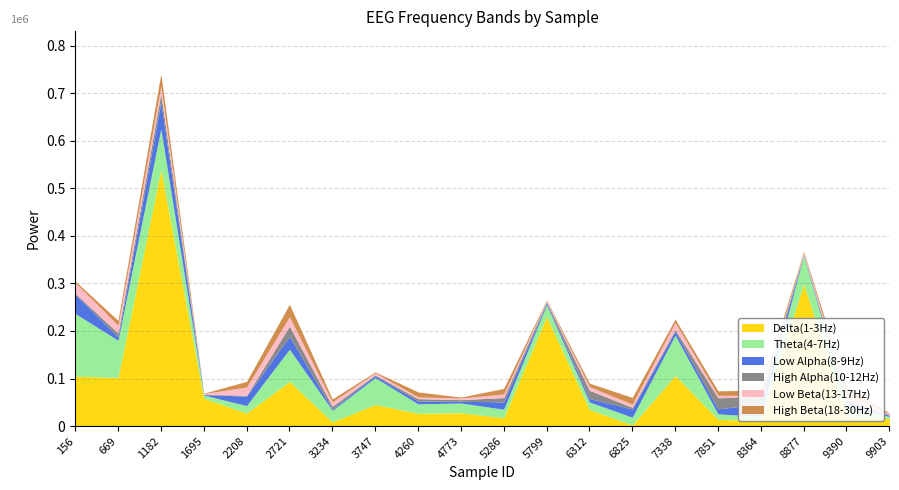

Reading left to right, extract all data points from this chart.

Delta(1-3Hz): 156=105170	669=102163	1182=539566	1695=58436	2208=27218	2721=93946	3234=8794	3747=45386	4260=26816	4773=28021	5286=17546	5799=230332	6312=34723	6825=2373	7338=106316	7851=14177	8364=11520	8877=299124	9390=19851	9903=15843
Theta(4-7Hz): 156=131662	669=78142	1182=85529	1695=6909	2208=15830	2721=67749	3234=24323	3747=56379	4260=19879	4773=20441	5286=17881	5799=24767	6312=15950	6825=16201	7338=84933	7851=11645	8364=8588	8877=59131	9390=22567	9903=4370
Low Alpha(8-9Hz): 156=40293	669=7200	1182=56815	1695=895	2208=19939	2721=27026	3234=2839	3747=4518	4260=5985	4773=3723	5286=15361	5799=3468	6312=7243	6825=17389	7338=8150	7851=10421	8364=26470	8877=2160	9390=7251	9903=2284
High Alpha(10-12Hz): 156=2355	669=8186	1182=17214	1695=778	2208=1674	2721=21556	3234=5798	3747=1398	4260=4876	4773=3416	5286=9105	5799=2717	6312=17248	6825=3527	7338=3605	7851=23224	8364=15352	8877=945	9390=5421	9903=1225
Low Beta(13-17Hz): 156=22539	669=16137	1182=16489	1695=1465	2208=17394	2721=19712	3234=9017	3747=4642	4260=3743	4773=3437	5286=7628	5799=2050	6312=7938	6825=6507	7338=15260	7851=5172	8364=2887	8877=2934	9390=11355	9903=2315
High Beta(18-30Hz): 156=3050	669=10442	1182=25523	1695=705	2208=11934	2721=26163	3234=6226	3747=1694	4260=10511	4773=1885	5286=11629	5799=1849	6312=7164	6825=14204	7338=6788	7851=9421	8364=10915	8877=2905	9390=13897	9903=1594